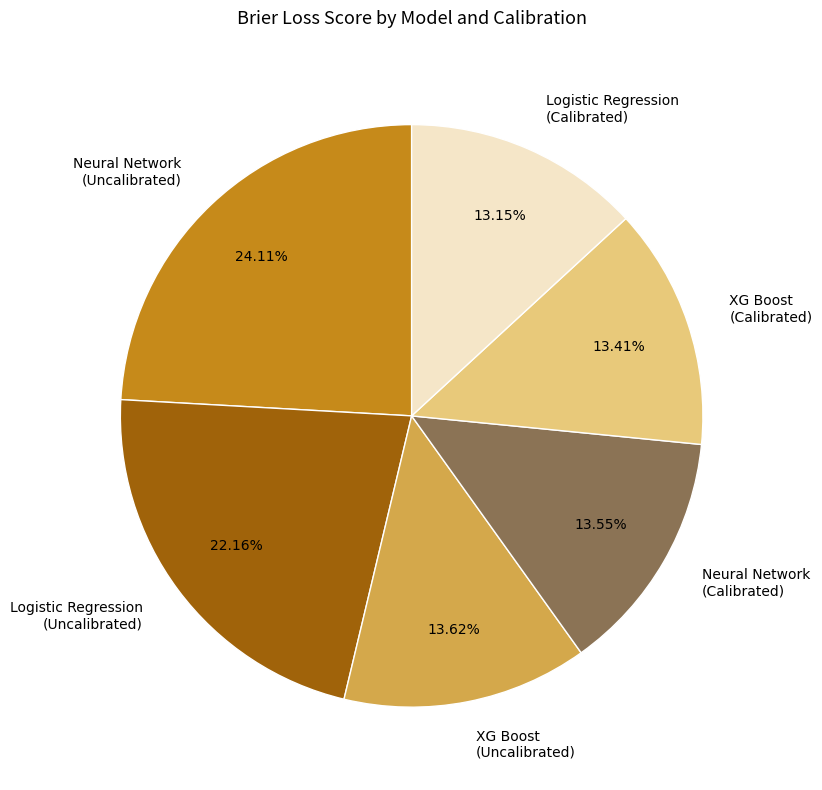

Between Logistic Regression (Calibrated) and Neural Network (Uncalibrated), which is larger?

Neural Network (Uncalibrated)